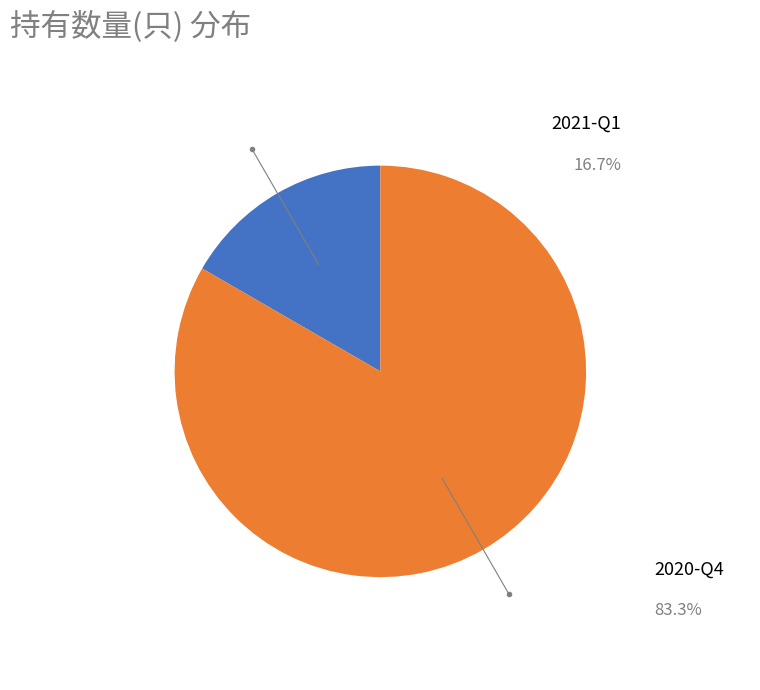

Which slice is the largest?

2020-Q4